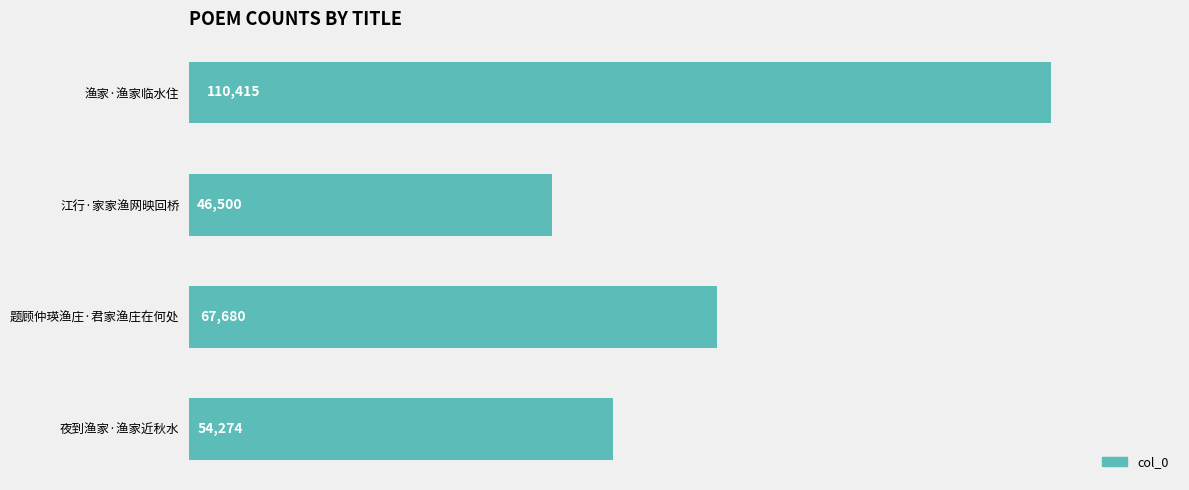

Which has a higher value, 夜到渔家·渔家近秋水 or 江行·家家渔网映回桥?

夜到渔家·渔家近秋水